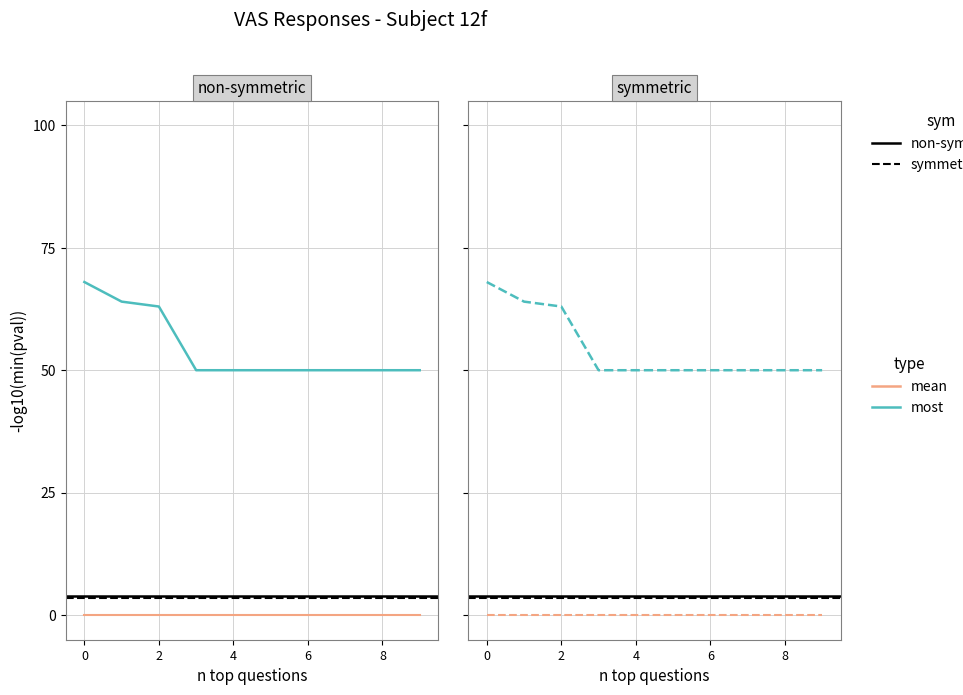

What is the maximum value shown in the chart?

68